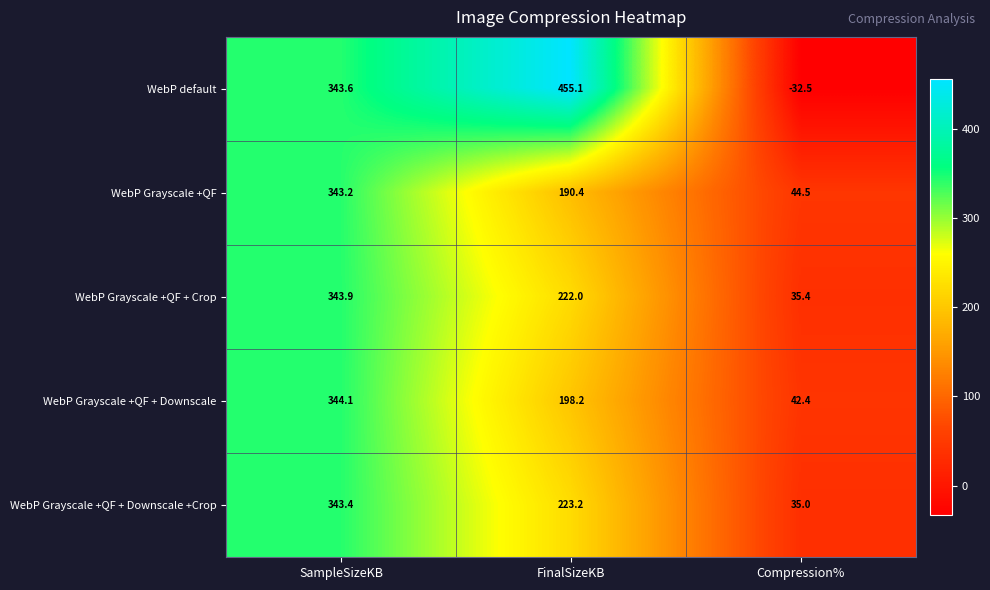

Which label corresponds to the largest value in the chart?

FinalSizeKB